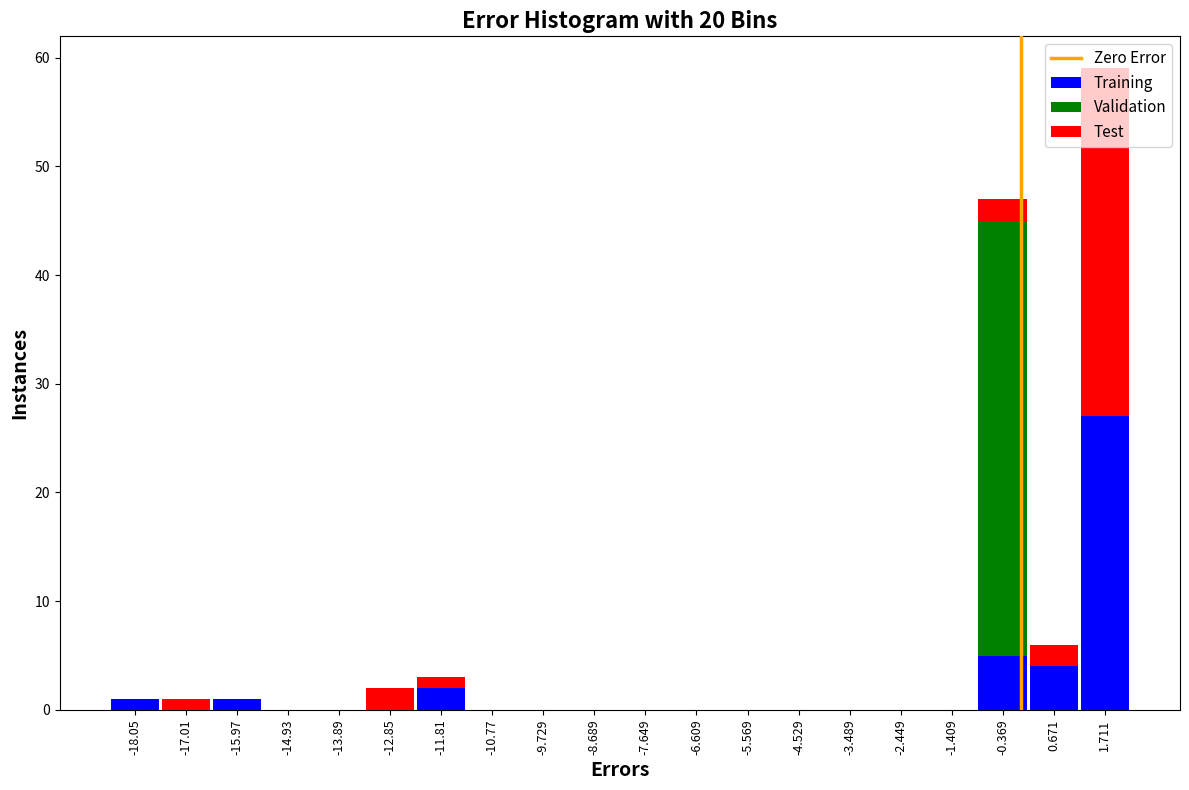

Which range on the x-axis has the tallest stacked bar (by total height)?

1.2 to 2.2